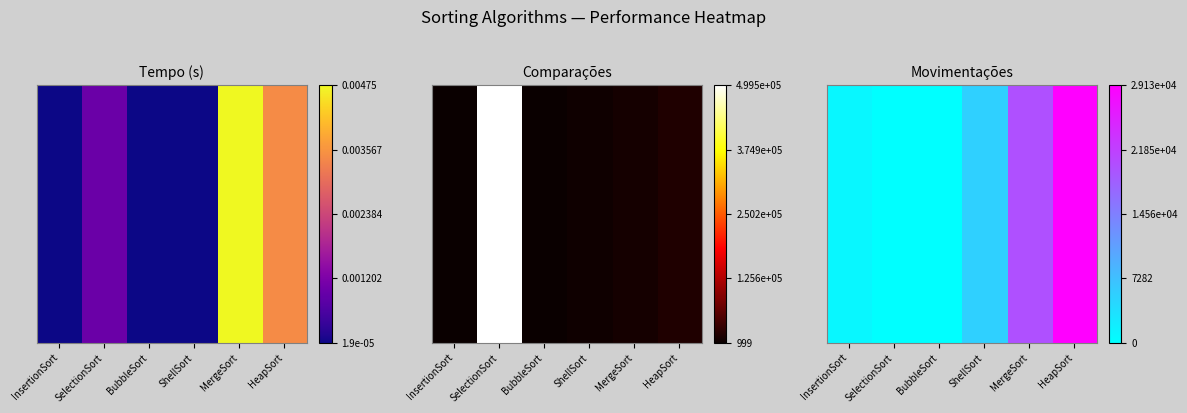

What is the change in value from ShellSort to MergeSort?

+0.5